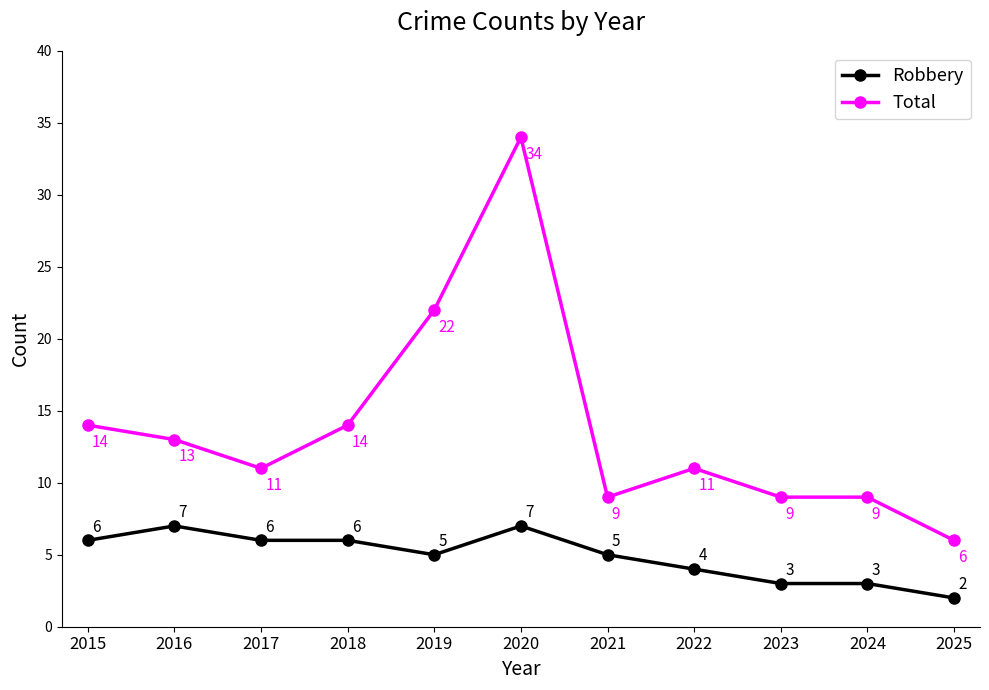

Reading left to right, list all the values displayed in this chart.

Robbery: 2015=6	2016=7	2017=6	2018=6	2019=5	2020=7	2021=5	2022=4	2023=3	2024=3	2025=2
Total: 2015=14	2016=13	2017=11	2018=14	2019=22	2020=34	2021=9	2022=11	2023=9	2024=9	2025=6